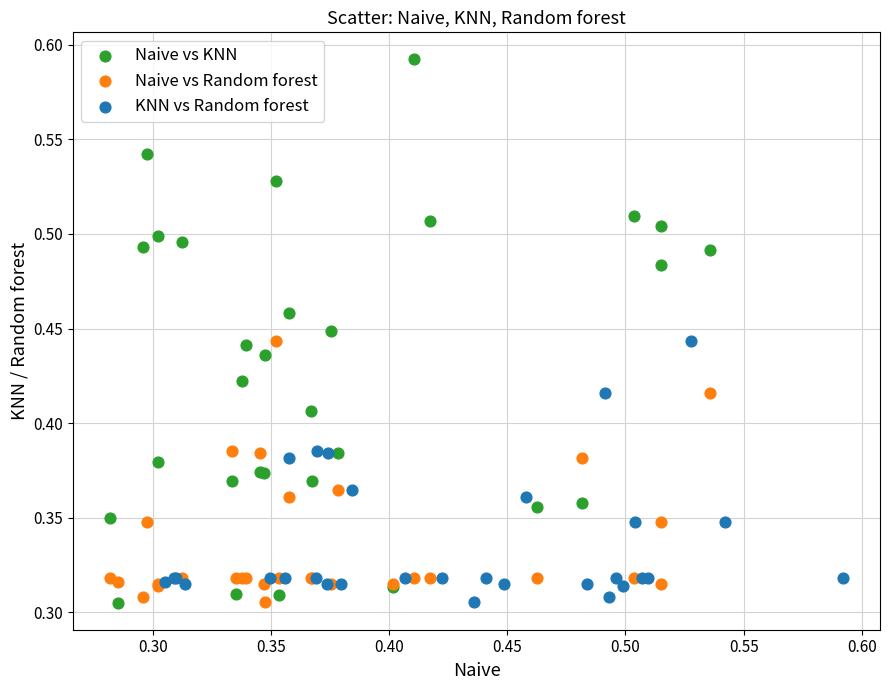

What are all the series names shown in the legend?

Naive vs KNN, Naive vs Random forest, KNN vs Random forest